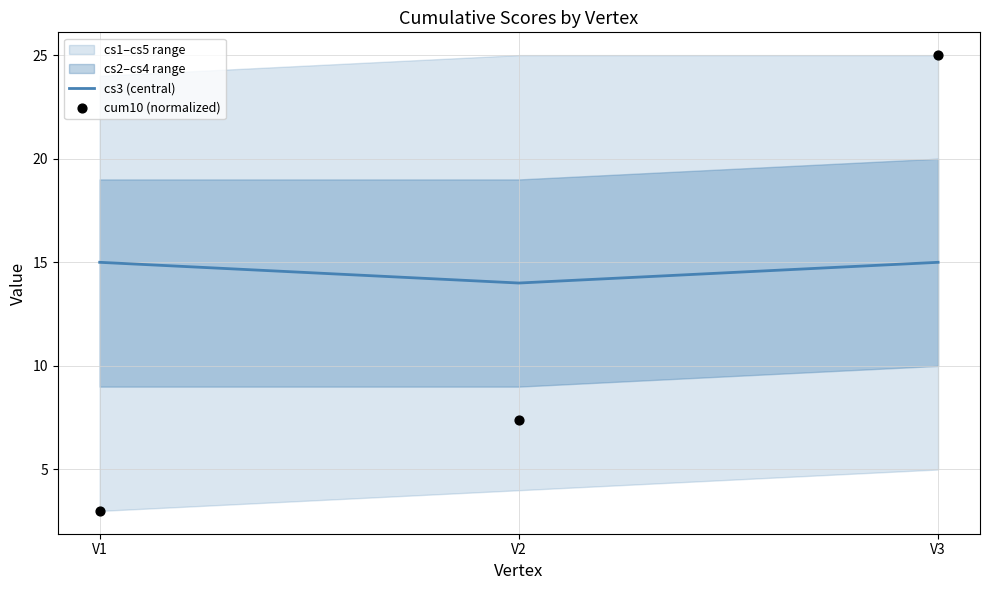

Which series has the largest Y range (max minus min)?

cum10 (normalized)